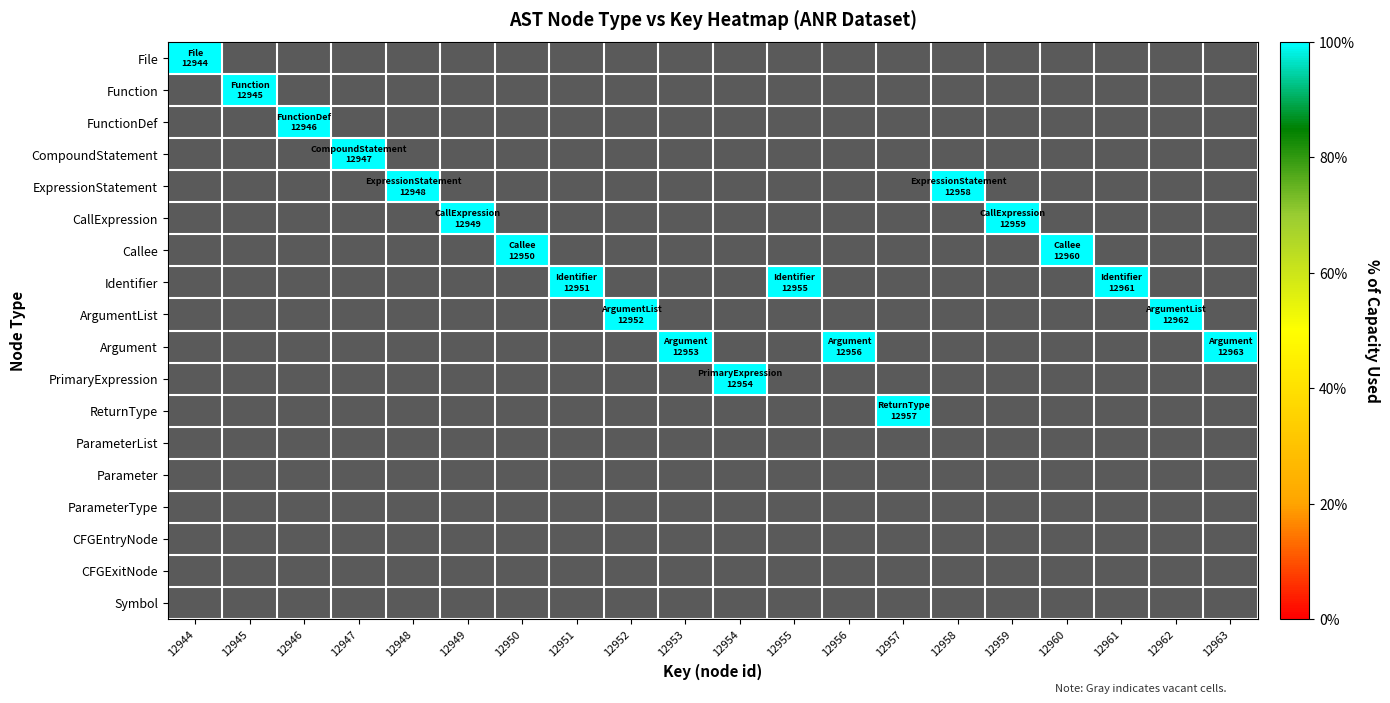

Reading left to right, what are all the values shown in this chart?

File: 1	0	0	0	0	0	0	0	0	0	0	0	0	0	0	0	0	0	0	0
Function: 0	1	0	0	0	0	0	0	0	0	0	0	0	0	0	0	0	0	0	0
FunctionDef: 0	0	1	0	0	0	0	0	0	0	0	0	0	0	0	0	0	0	0	0
CompoundStatement: 0	0	0	1	0	0	0	0	0	0	0	0	0	0	0	0	0	0	0	0
ExpressionStatement: 0	0	0	0	1	0	0	0	0	0	0	0	0	0	1	0	0	0	0	0
CallExpression: 0	0	0	0	0	1	0	0	0	0	0	0	0	0	0	1	0	0	0	0
Callee: 0	0	0	0	0	0	1	0	0	0	0	0	0	0	0	0	1	0	0	0
Identifier: 0	0	0	0	0	0	0	1	0	0	0	1	0	0	0	0	0	1	0	0
ArgumentList: 0	0	0	0	0	0	0	0	1	0	0	0	0	0	0	0	0	0	1	0
Argument: 0	0	0	0	0	0	0	0	0	1	0	0	1	0	0	0	0	0	0	1
PrimaryExpression: 0	0	0	0	0	0	0	0	0	0	1	0	0	0	0	0	0	0	0	0
ReturnType: 0	0	0	0	0	0	0	0	0	0	0	0	0	1	0	0	0	0	0	0
ParameterList: 0	0	0	0	0	0	0	0	0	0	0	0	0	0	0	0	0	0	0	0
Parameter: 0	0	0	0	0	0	0	0	0	0	0	0	0	0	0	0	0	0	0	0
ParameterType: 0	0	0	0	0	0	0	0	0	0	0	0	0	0	0	0	0	0	0	0
CFGEntryNode: 0	0	0	0	0	0	0	0	0	0	0	0	0	0	0	0	0	0	0	0
CFGExitNode: 0	0	0	0	0	0	0	0	0	0	0	0	0	0	0	0	0	0	0	0
Symbol: 0	0	0	0	0	0	0	0	0	0	0	0	0	0	0	0	0	0	0	0